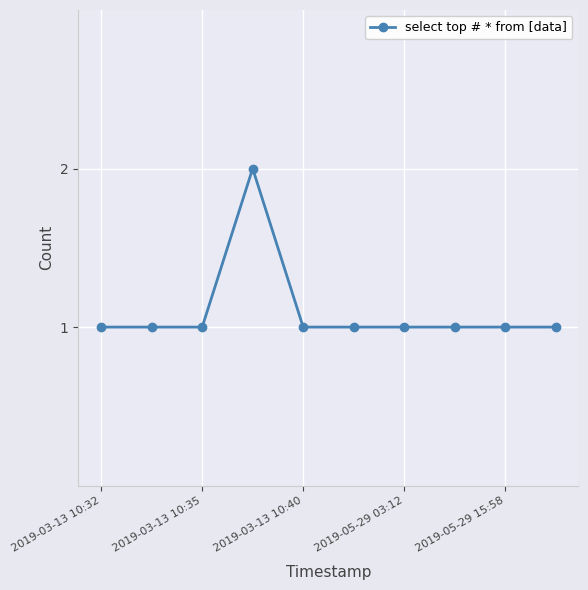

What is the value of the 9th point from the left?

1